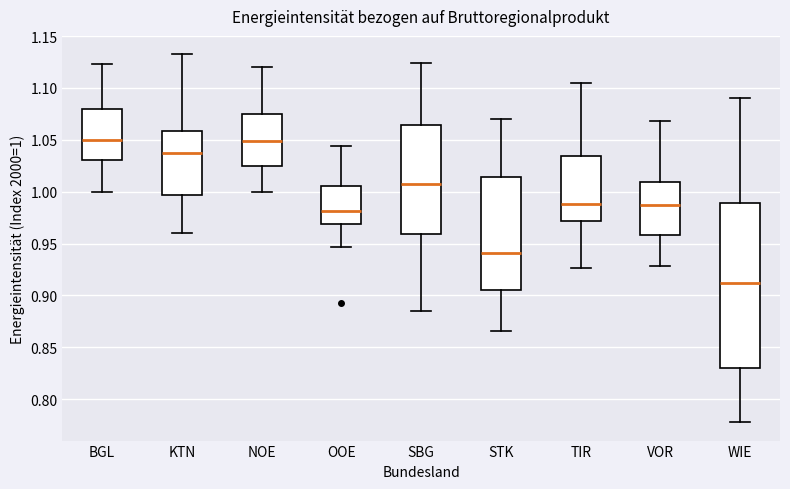

Which box is the tallest, from its lower edge to its upper edge?

WIE